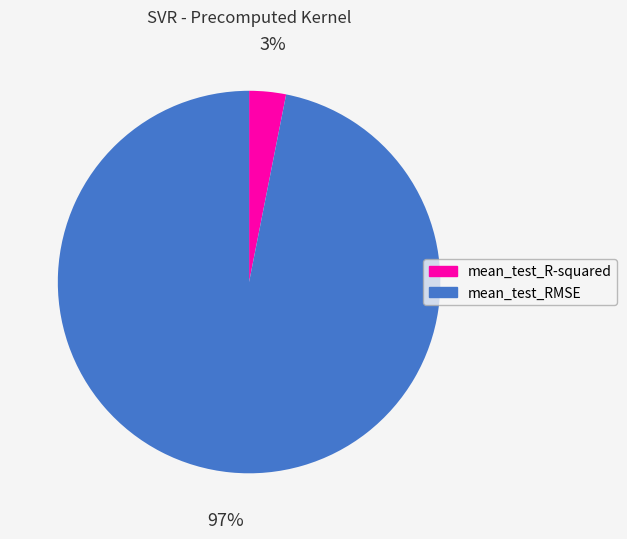

To the nearest percent, what percentage of the pie is mean_test_RMSE?

97%